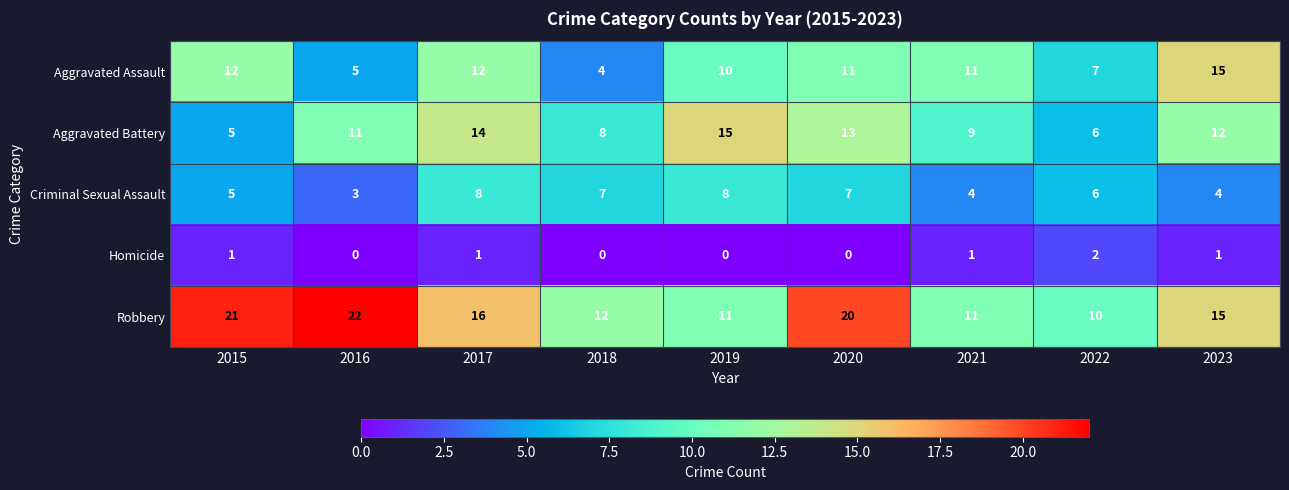

The Aggravated Assault series shows 15 at 2023. True or false?

True